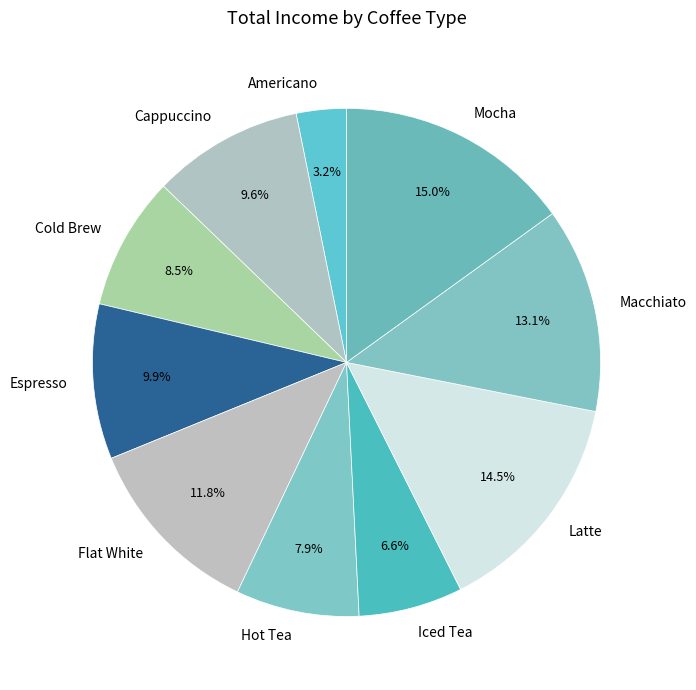

Is Cappuccino the majority of the pie?

No